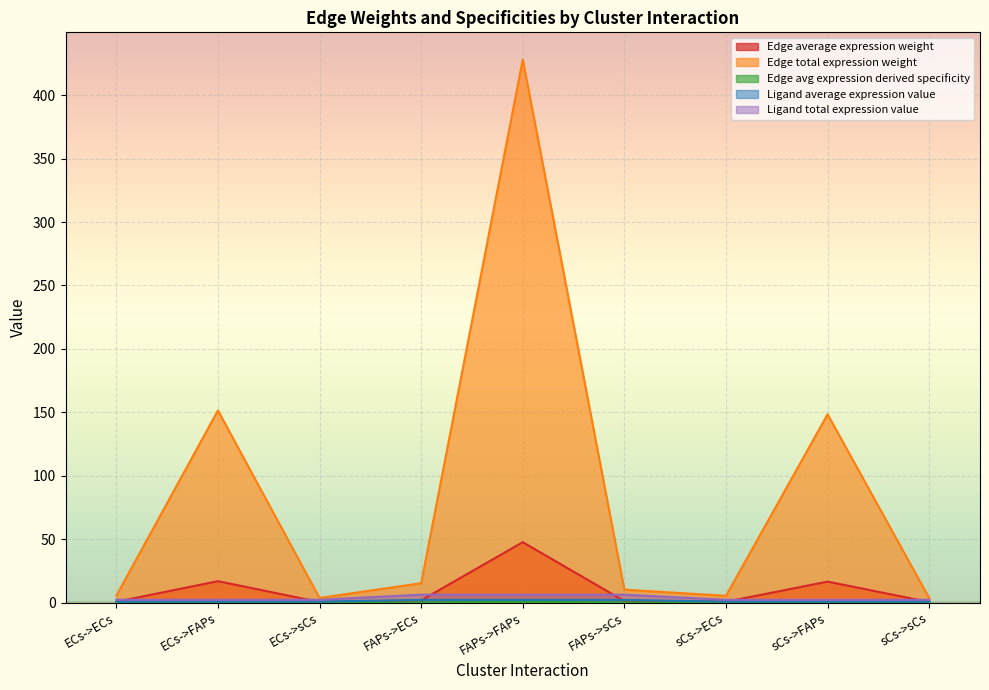

What is the difference between the highest and lowest values at FAPs->ECs?

15.2